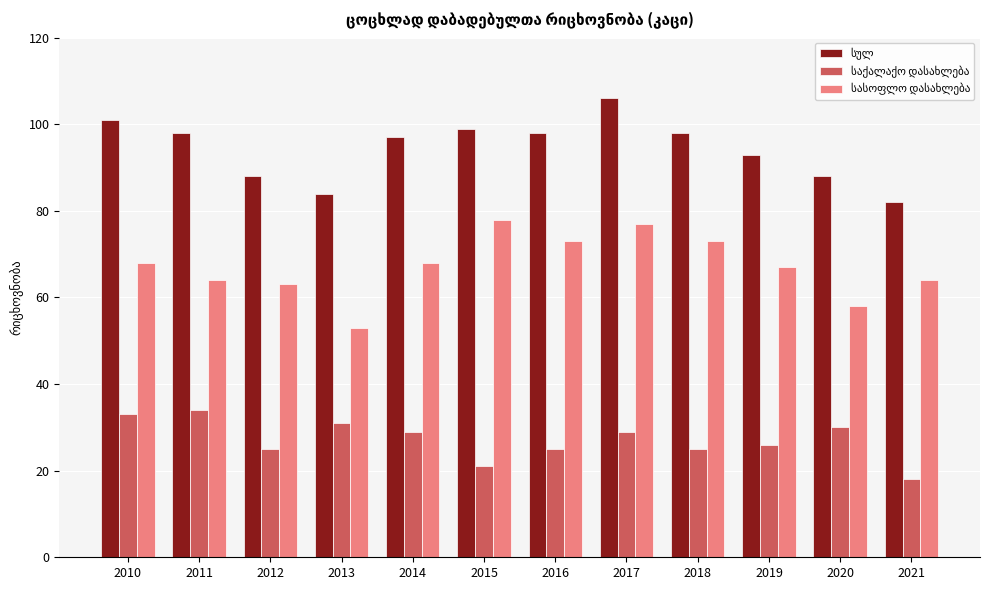

What is the greatest value displayed?

106